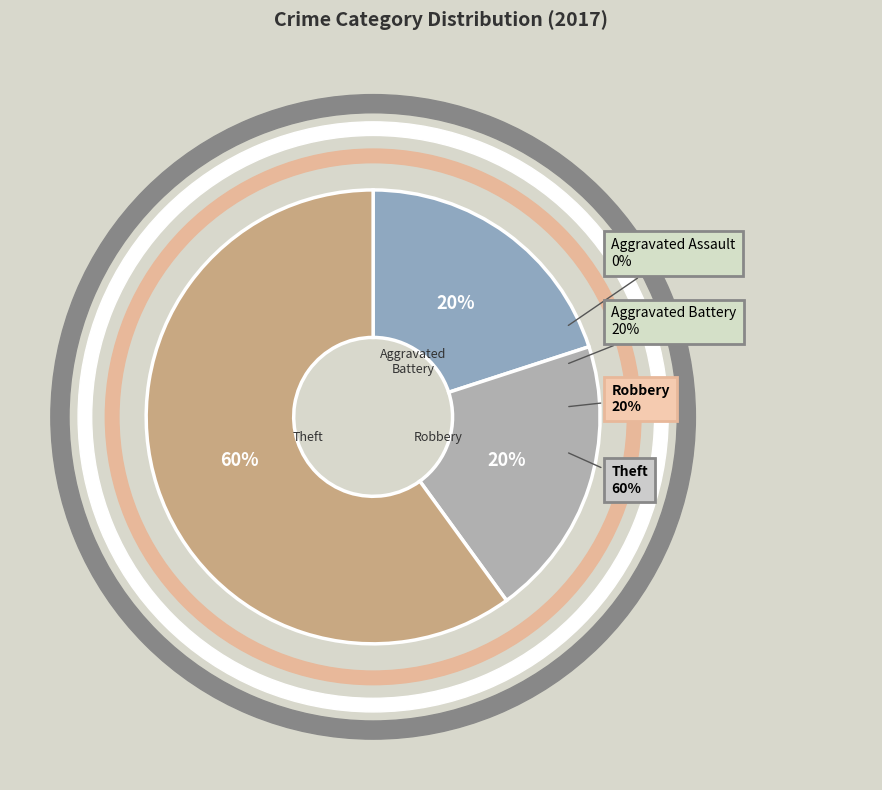

How many segments does this pie chart have?

4